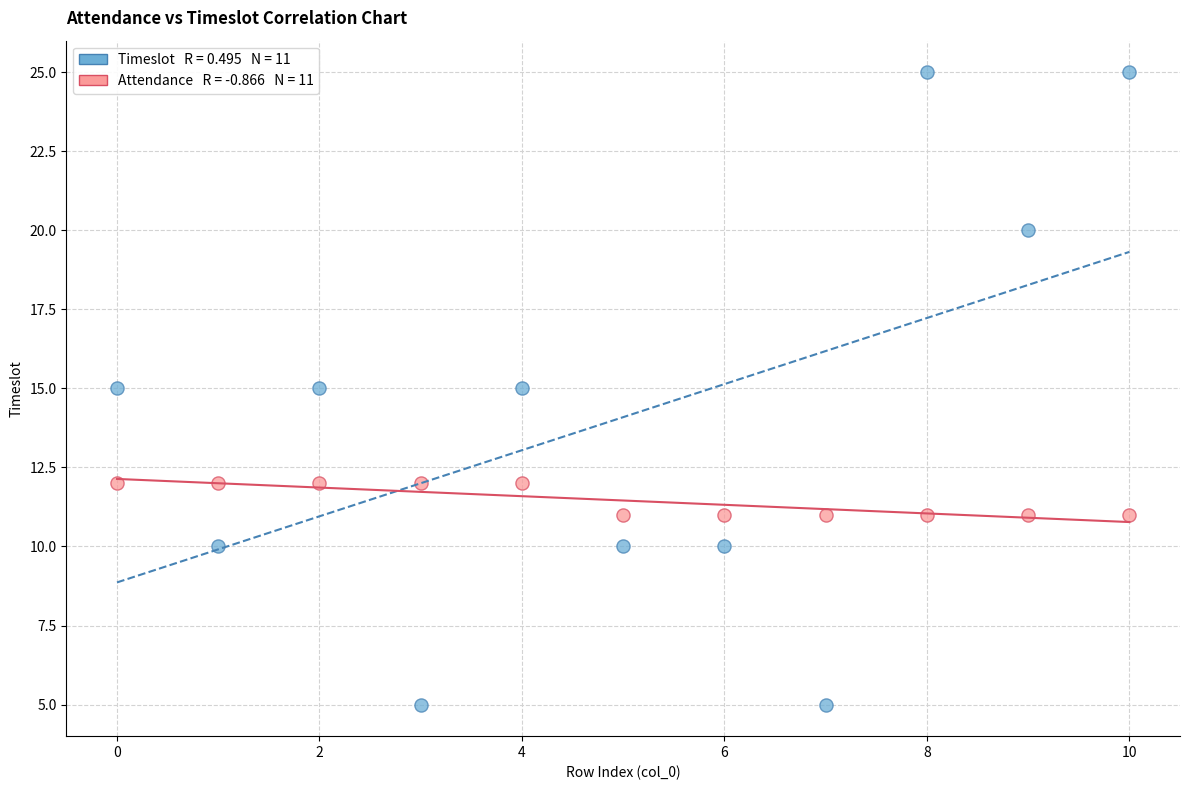

Count the number of points in this scatter plot.

22